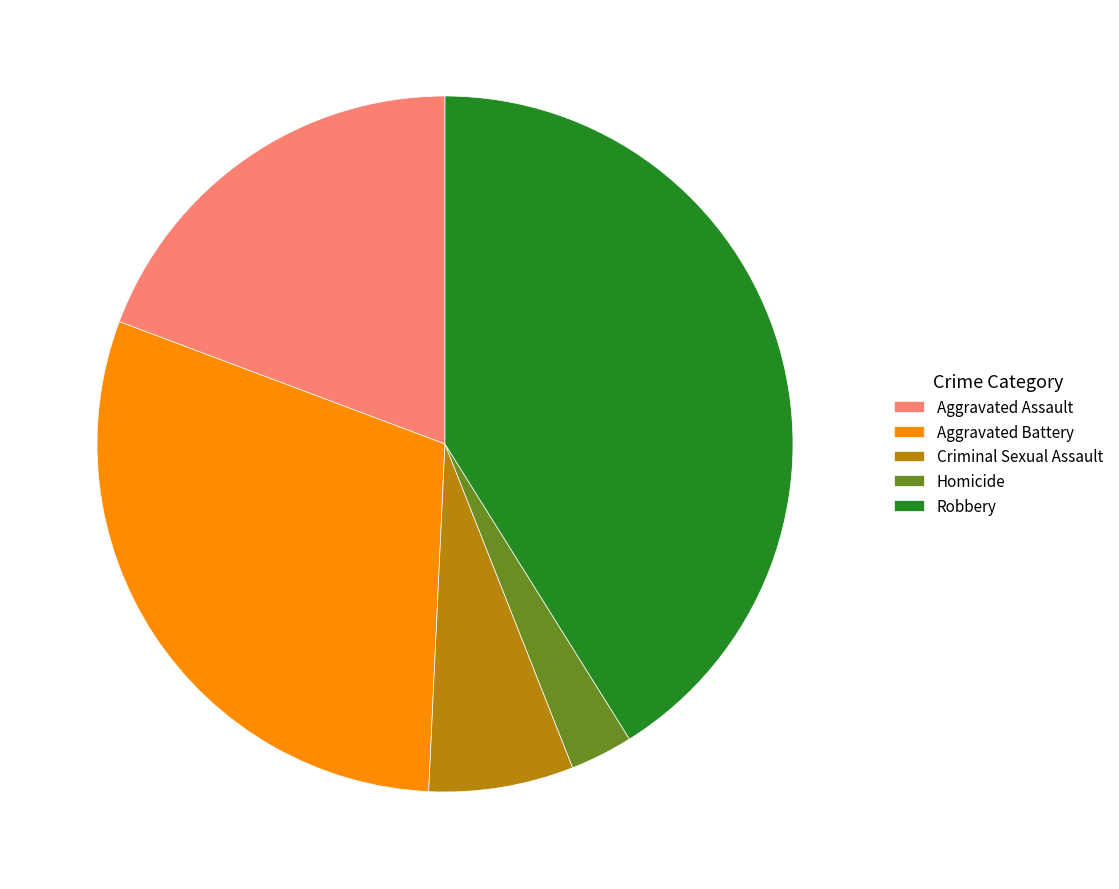

What is the smallest slice in the pie chart?

Homicide